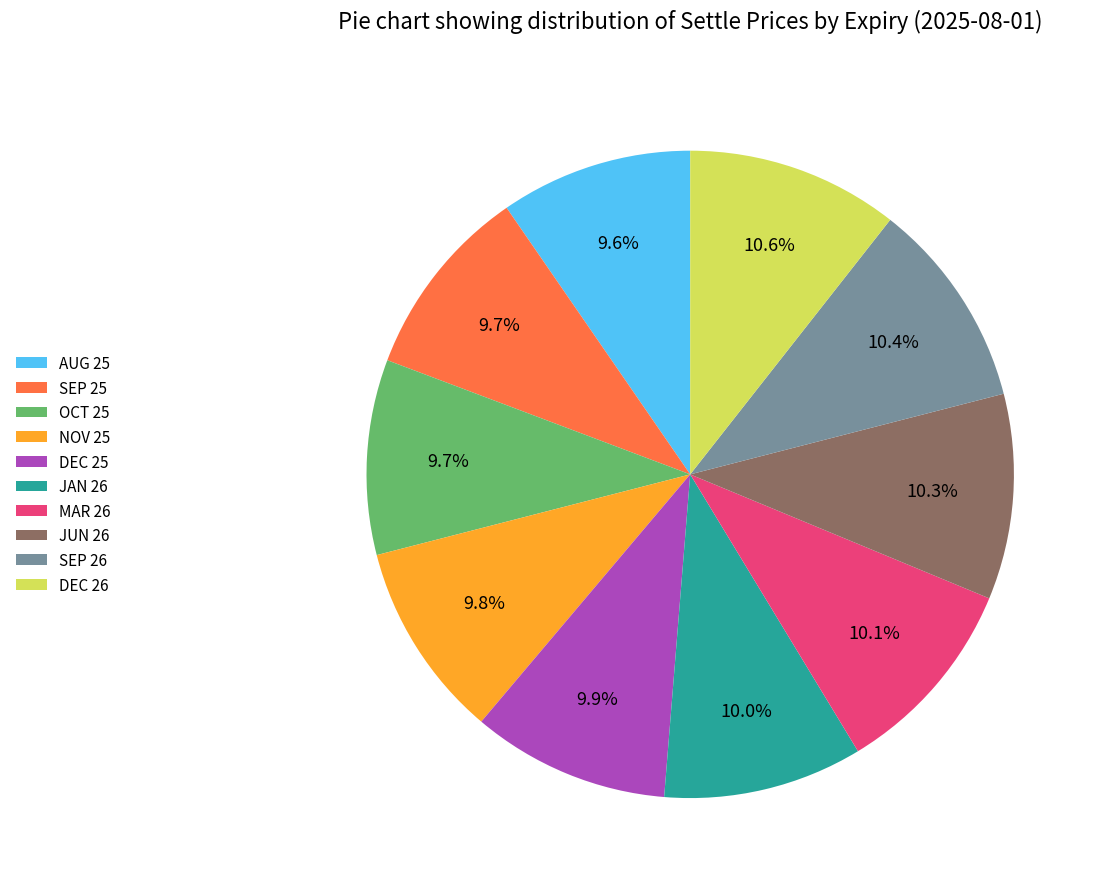

To the nearest percent, what is the combined percentage of MAR 26 and NOV 25?

20%